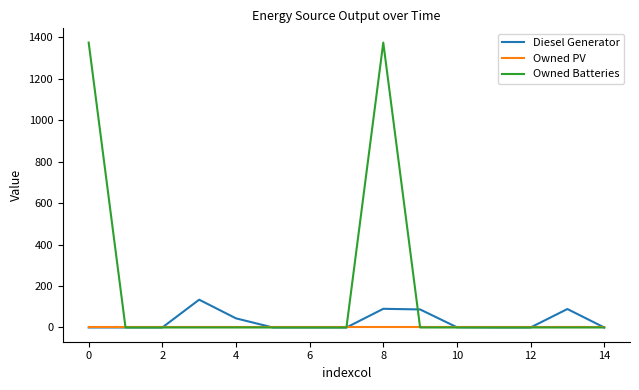

Rank the series by their maximum value, from lowest to highest.

Owned PV, Diesel Generator, Owned Batteries